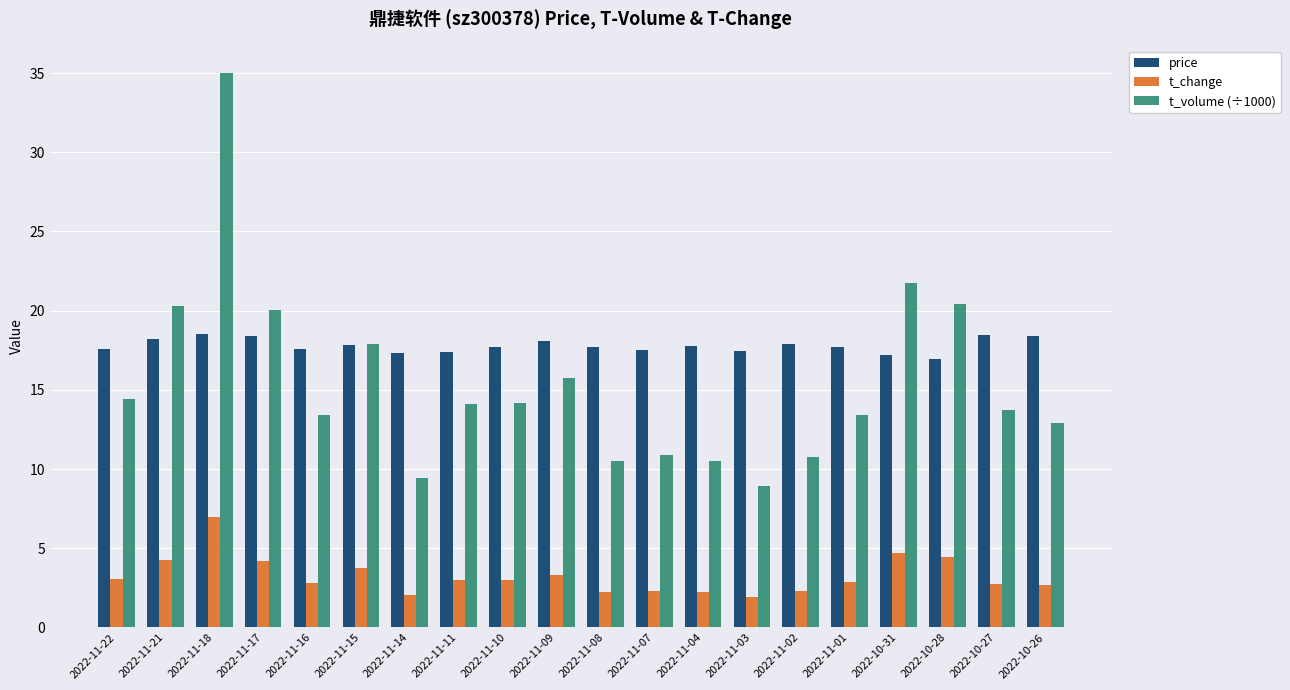

What is the minimum value for t_change?

1.9